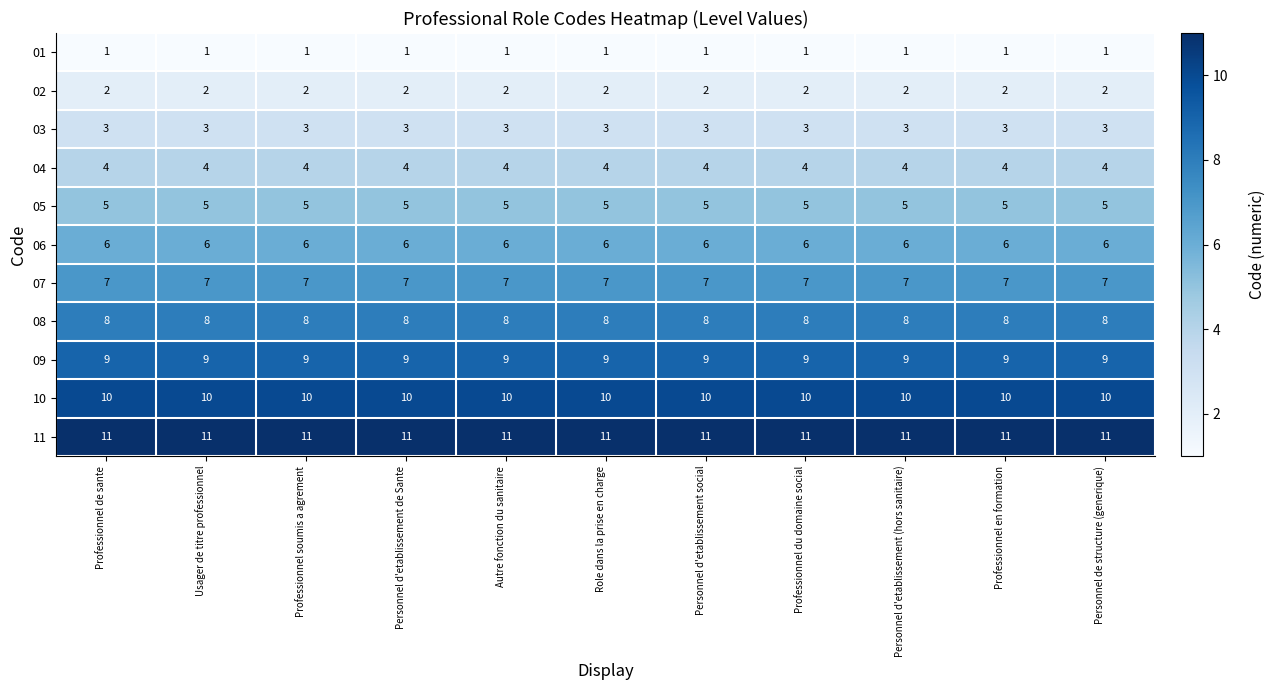

Which series has the largest total across all categories?

11